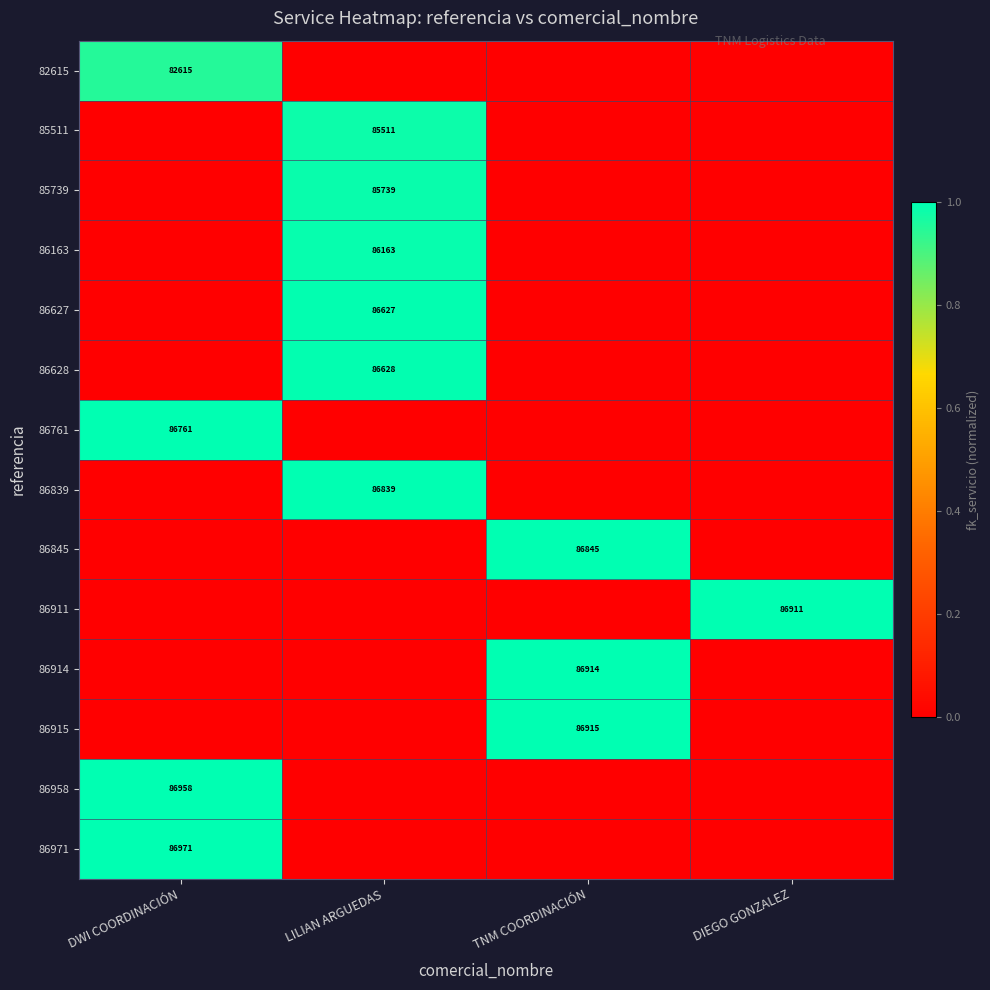

At which category is the sum across all series the highest?

LILIAN ARGUEDAS